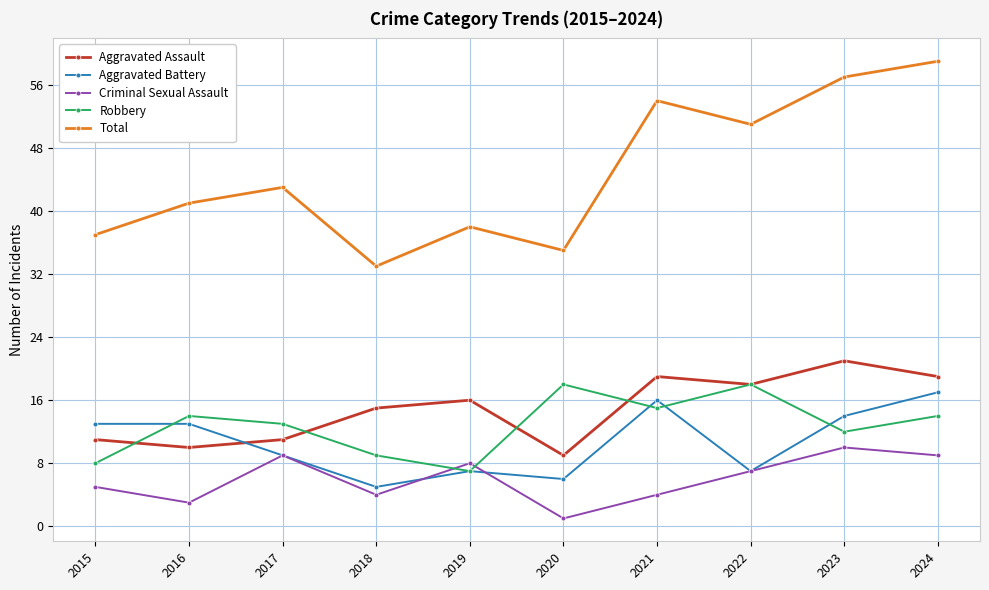

Reading right to left, list all the values displayed in this chart.

Aggravated Assault: 19	21	18	19	9	16	15	11	10	11
Aggravated Battery: 17	14	7	16	6	7	5	9	13	13
Criminal Sexual Assault: 9	10	7	4	1	8	4	9	3	5
Robbery: 14	12	18	15	18	7	9	13	14	8
Total: 59	57	51	54	35	38	33	43	41	37